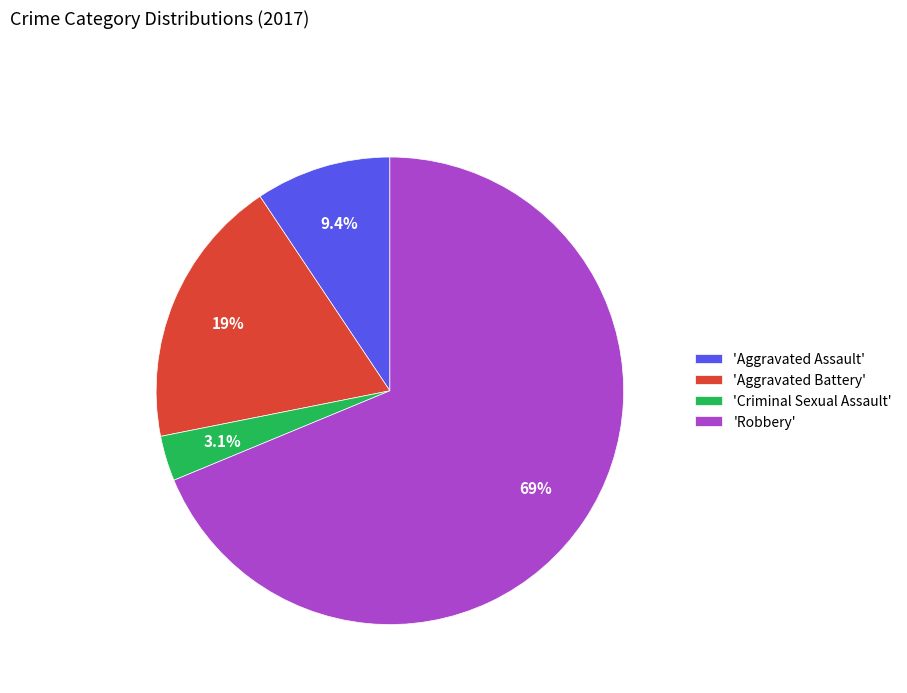

What percentage do 'Aggravated Assault' and 'Criminal Sexual Assault' together represent?

12.5%